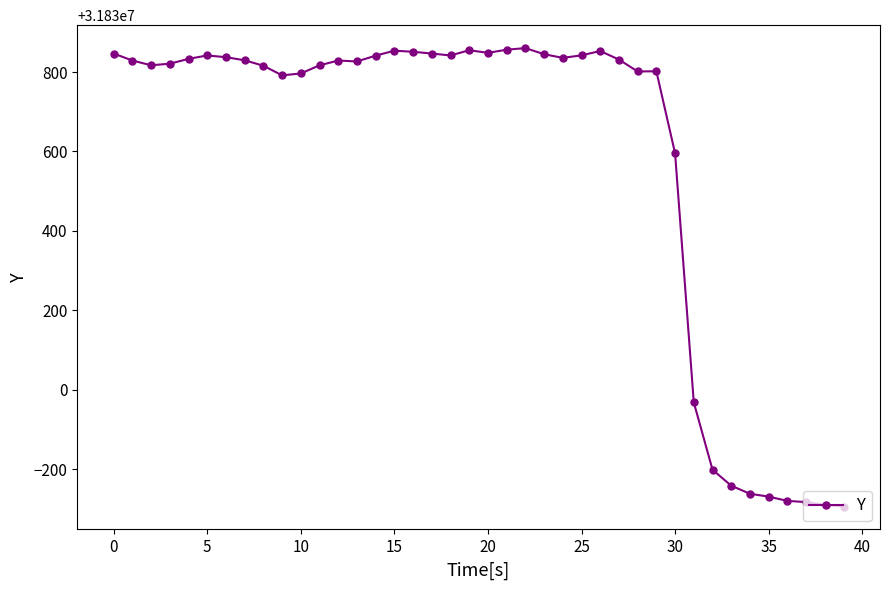

Does the chart have visible grid lines?

No